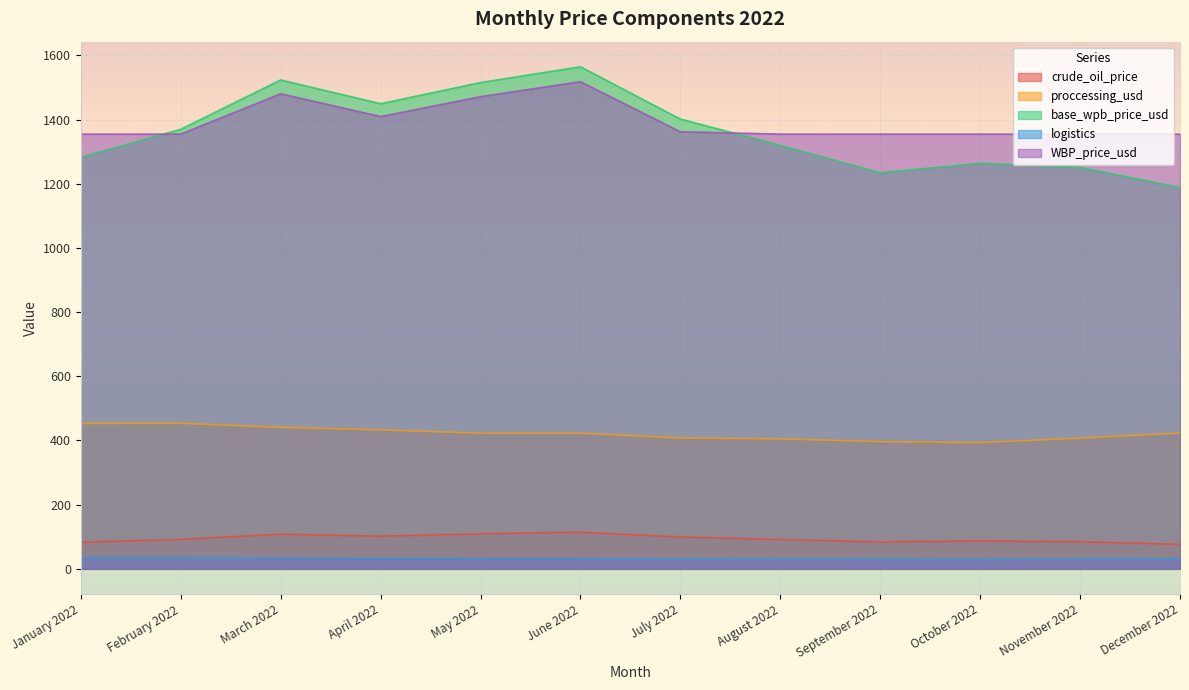

True or false: logistics and base_wpb_price_usd cross at least once.

False